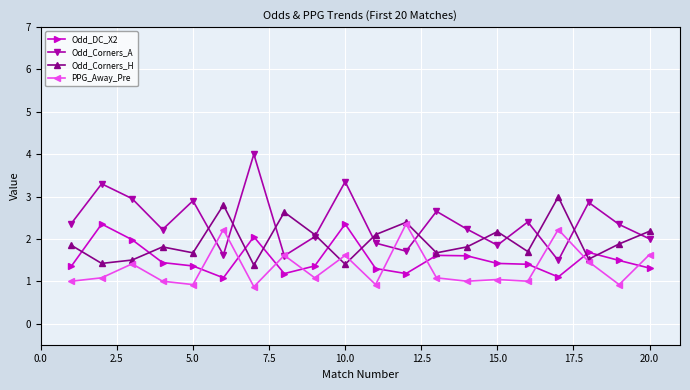

How many distinct data groups are displayed?

4